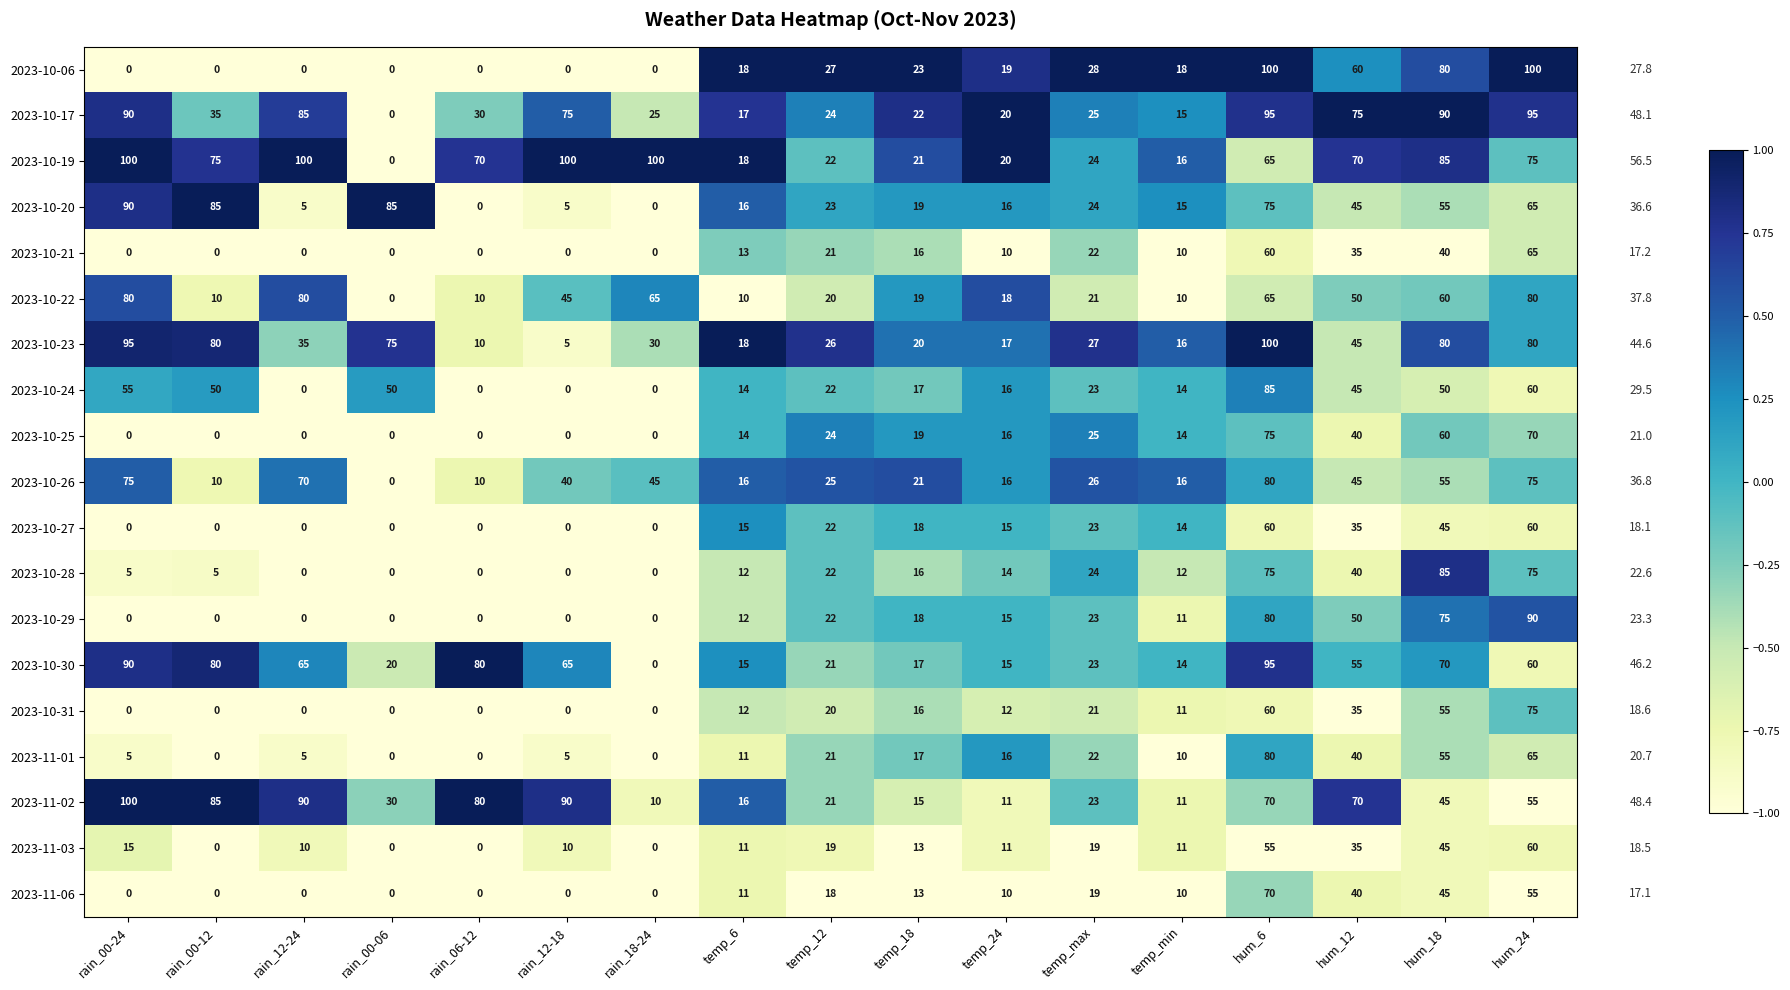

What is the sum of all 2023-11-06 values?

291